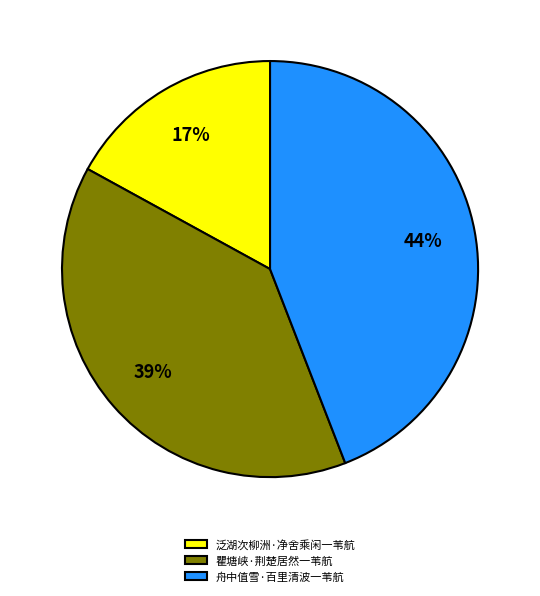

What is the ratio of the value at 泛湖次柳洲·净舍乘闲一苇航 to the value at 舟中值雪·百里清波一苇航?

0.4